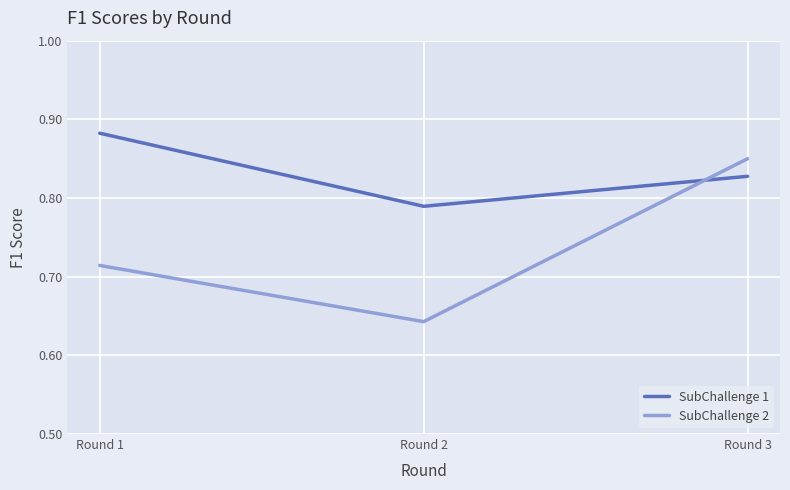

Which series changed the most between Round 1 and Round 2?

SubChallenge 1